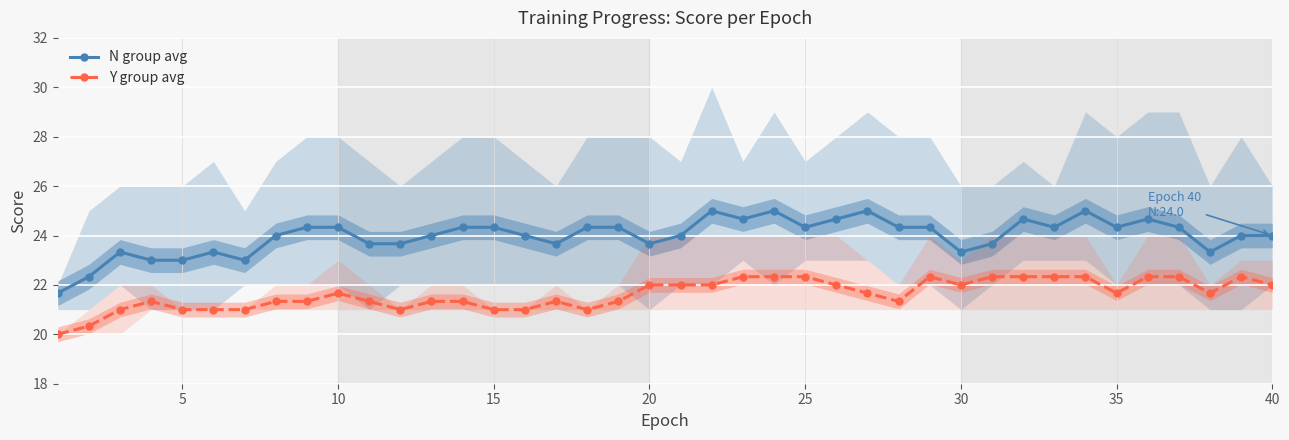

What is the minimum value for Y group avg?

20.0